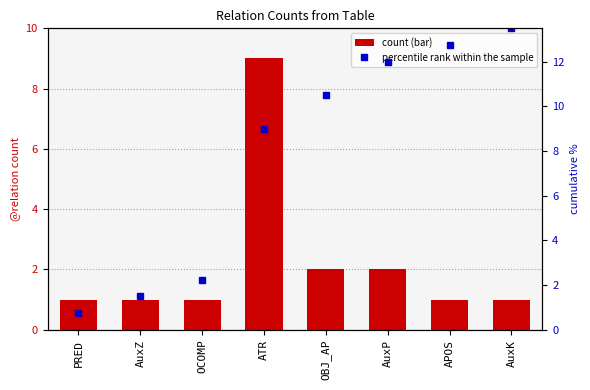

Rank the series by their average value, from highest to lowest.

percentile rank within the sample, count